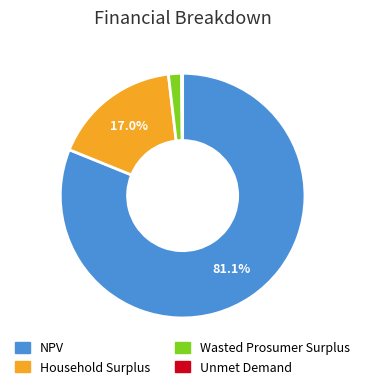

Approximately how many times larger is the value at Household Surplus compared to NPV?

0.2